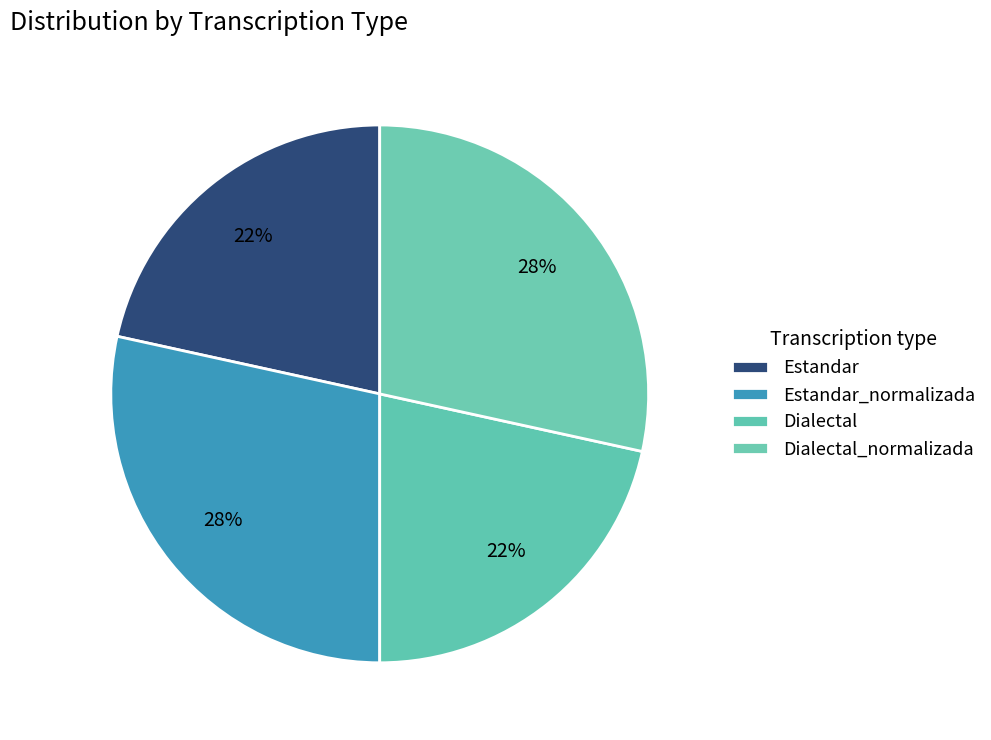

How many slices are in this pie chart?

4